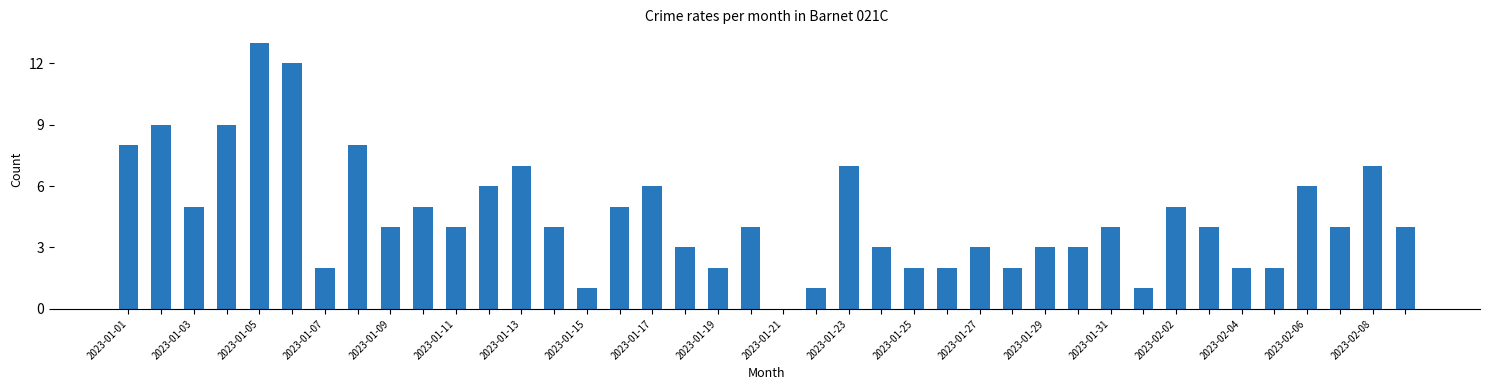

What is the maximum value shown in the chart?

13